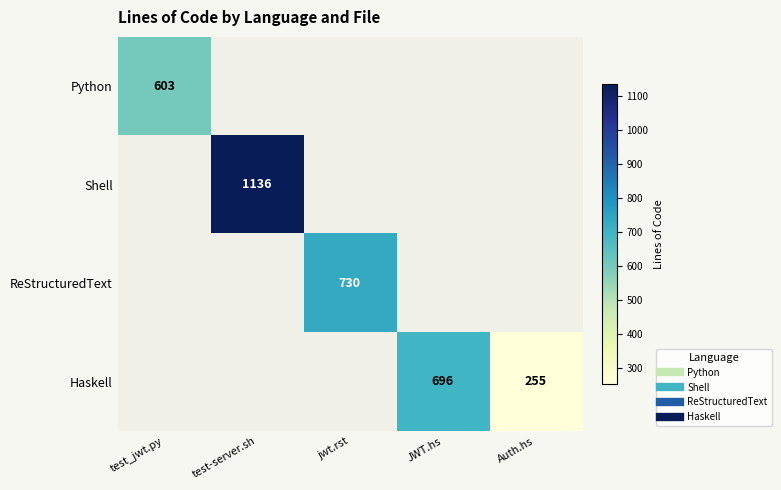

At which label is Python closest to 603?

test_jwt.py